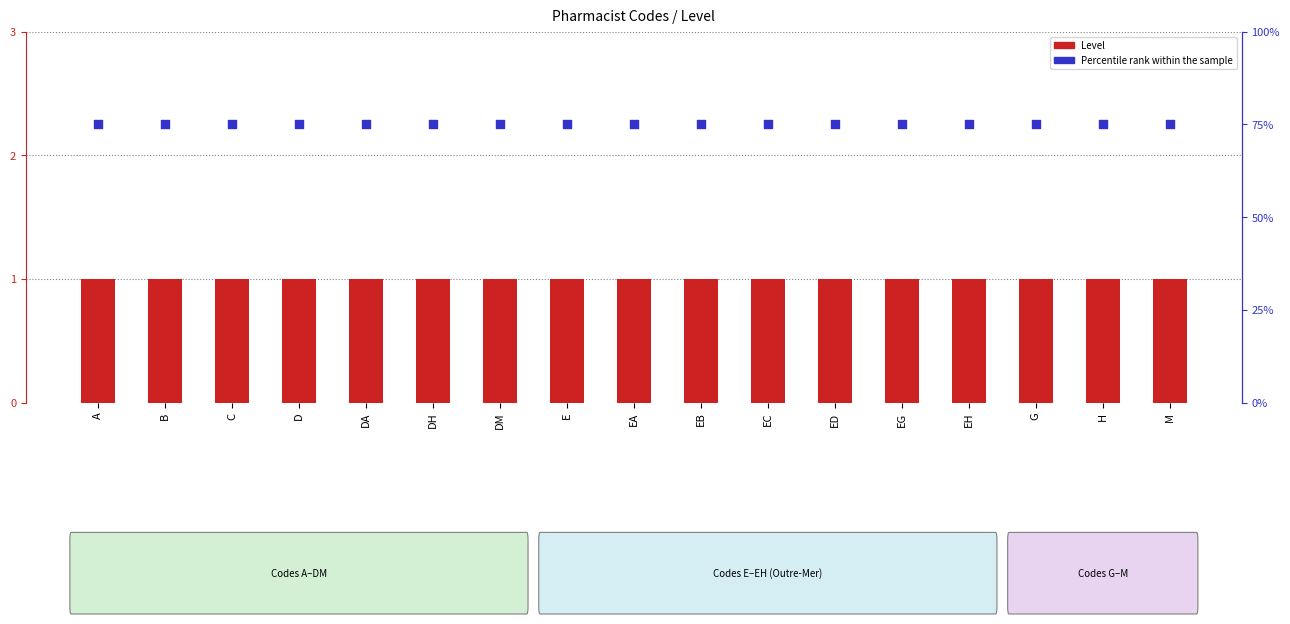

What is the total value across all series at H?

1.8